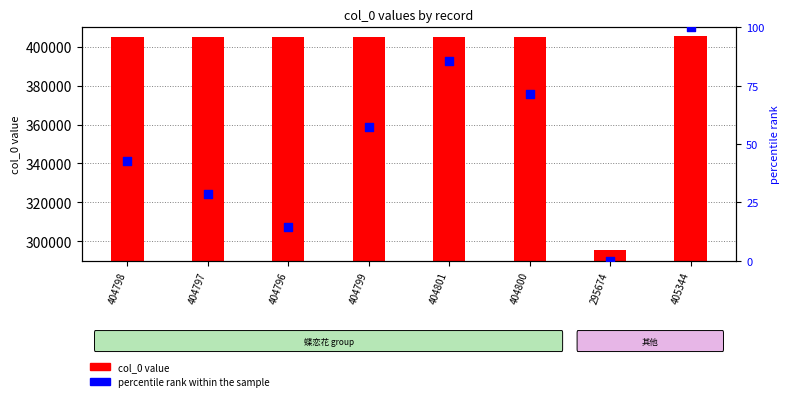

Which series reaches the maximum Y coordinate?

col_0 value